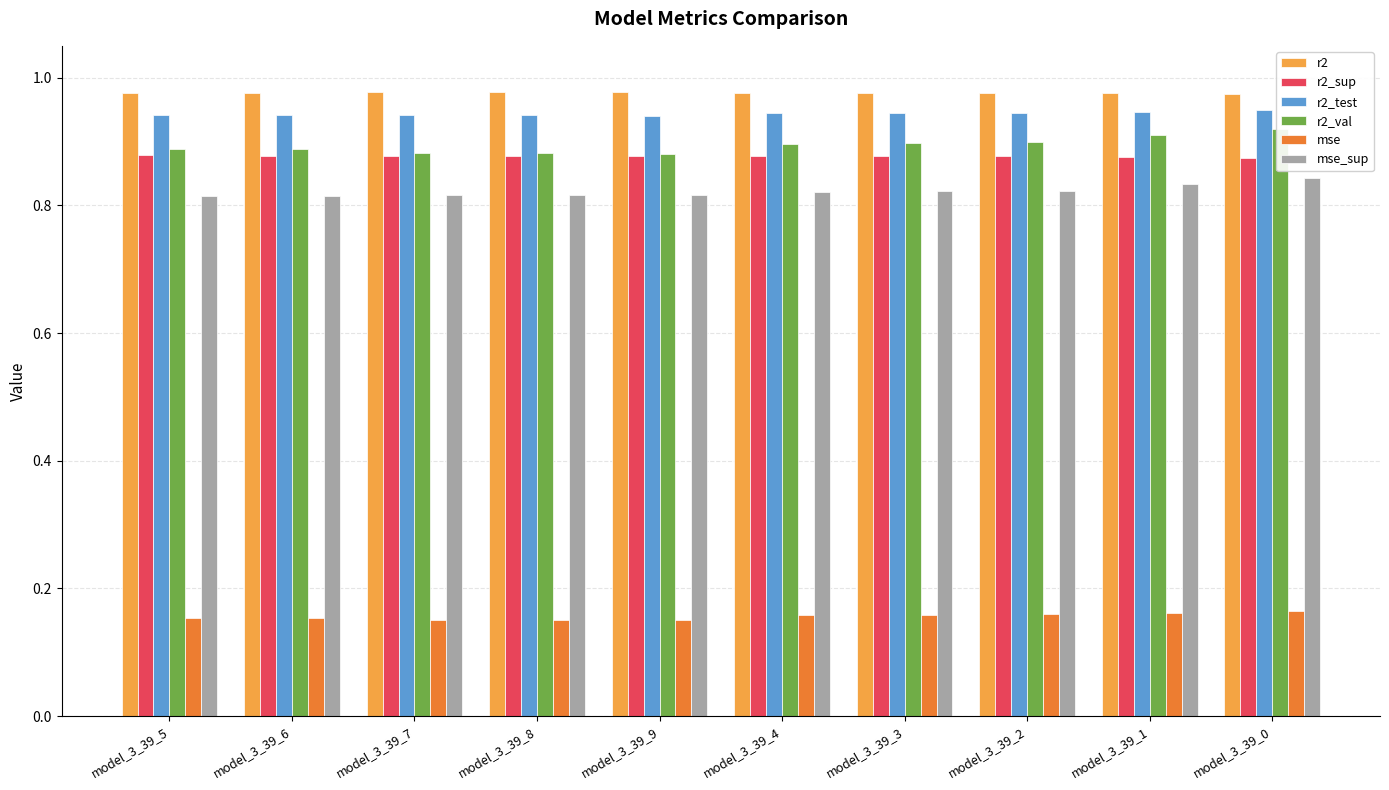

What is the difference between the highest and lowest values at model_3_39_5?

0.8